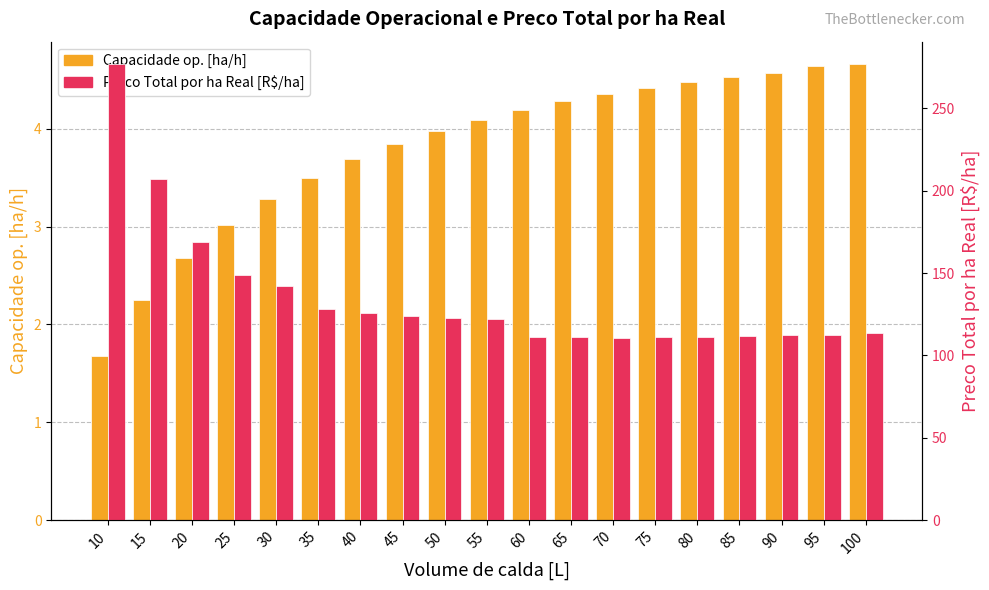

At which label does Preco Total por ha Real [R$/ha] reach its minimum?

70